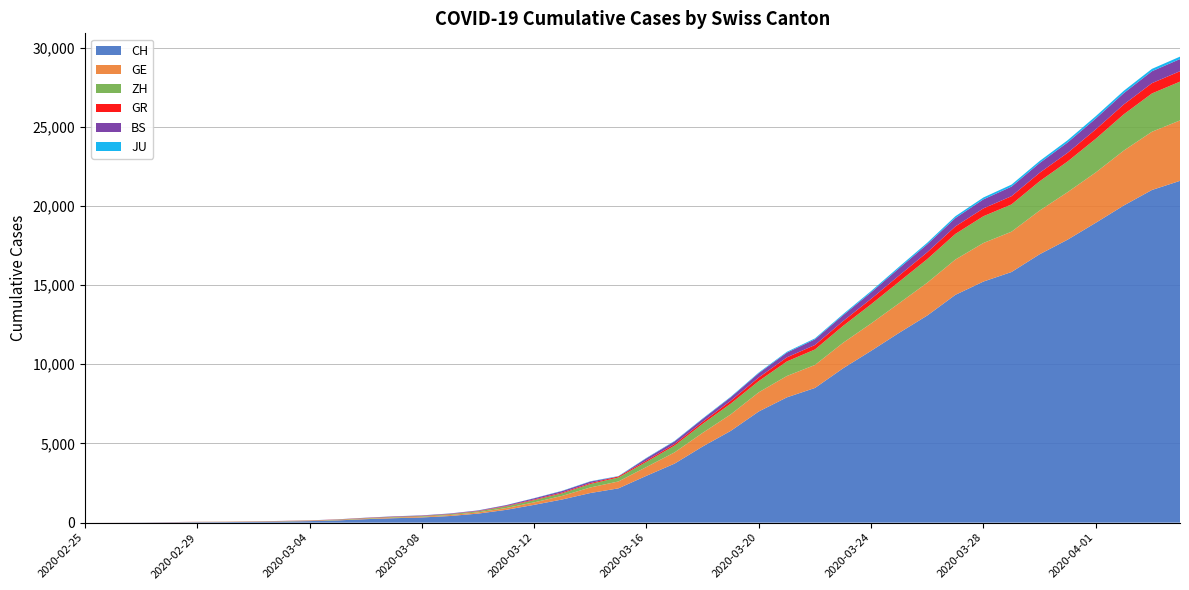

Reading right to left, list all the values displayed in this chart.

CH: 21582	21006	20029	18935	17871	16946	15826	15224	14383	13080	11989	10849	9745	8505	7911	7021	5794	4807	3727	2959	2165	1870	1463	1125	807	570	419	327	280	219	142	97	69	50	36	30	20	8	4	0
GE: 3815	3677	3468	3179	3002	2760	2546	2435	2230	2072	1869	1728	1610	1452	1349	1211	1041	863	710	556	435	351	227	155	114	80	60	45	43	30	20	16	14	11	10	9	5	1	1	0
ZH: 2451	2418	2290	2126	1937	1849	1723	1691	1617	1490	1358	1213	1067	978	919	711	679	568	429	326	250	218	163	140	101	62	49	40	34	29	23	15	13	10	7	6	2	2	0	0
GR: 657	649	622	592	547	535	519	495	474	433	393	343	300	284	258	226	182	128	101	84	71	56	53	43	31	22	18	18	17	16	14	12	9	9	6	6	6	2	2	0
BS: 767	754	714	687	653	617	605	569	530	501	462	410	374	356	297	270	220	181	164	143	0	100	92	73	49	33	28	24	21	15	8	3	3	1	1	1	1	1	0	0
JU: 154	149	149	145	140	128	127	119	114	100	92	82	69	61	54	44	36	32	29	25	19	18	17	12	7	7	7	5	5	4	4	2	2	1	1	1	1	1	0	0